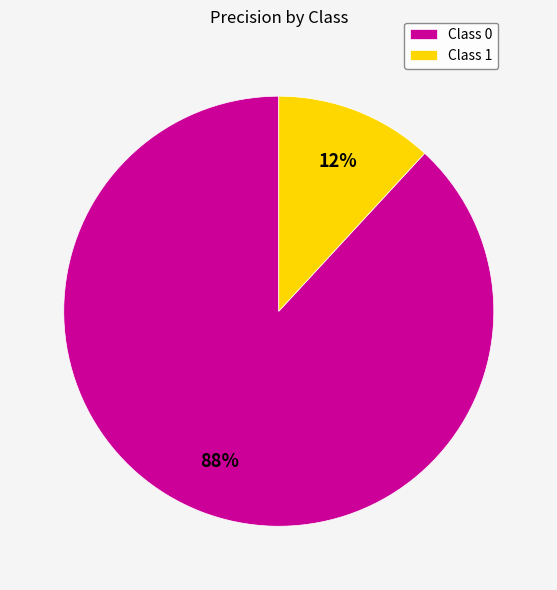

Combined, do Class 0 and Class 1 account for over 50%?

Yes